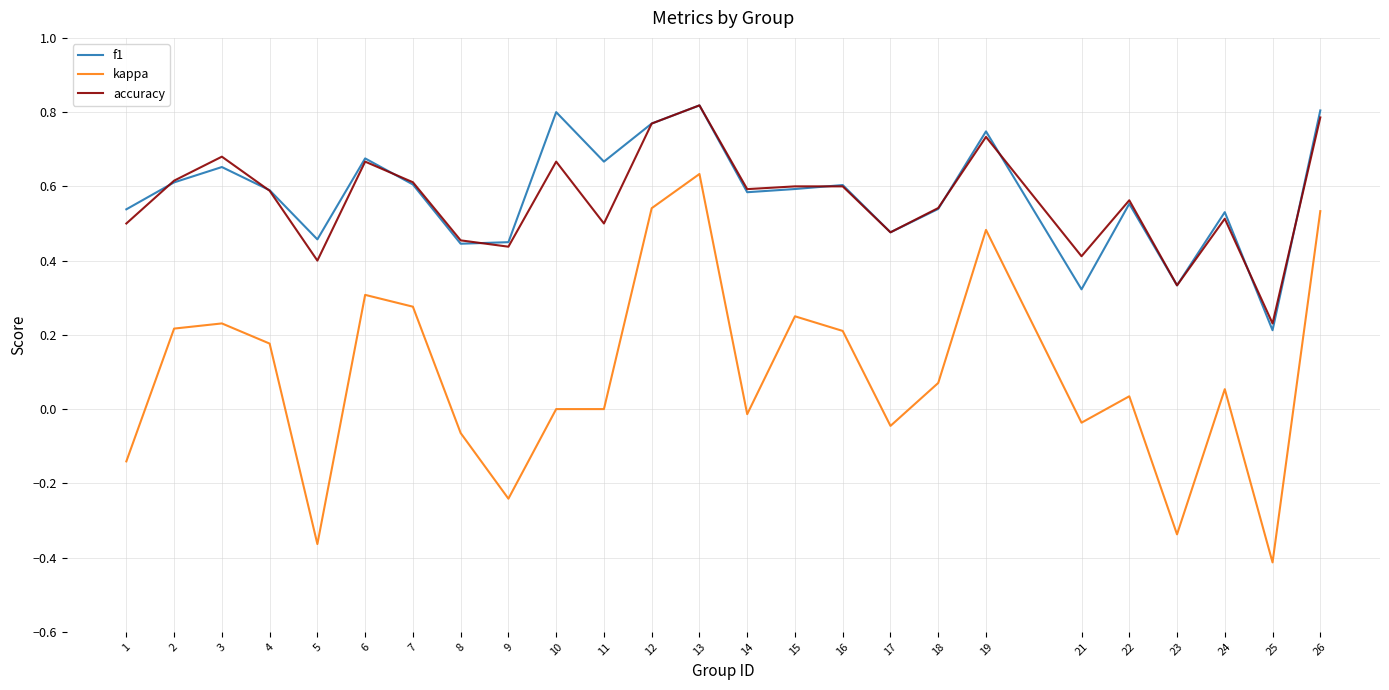

Which series changed the most between 1 and 14?

kappa